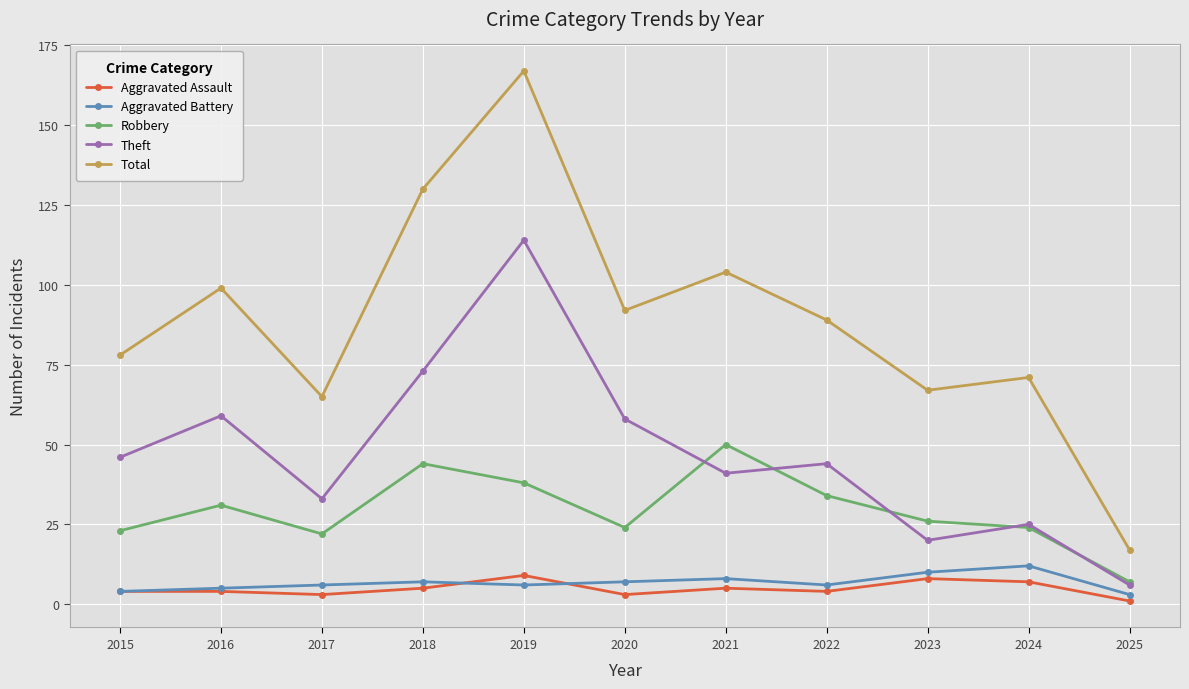

How many lines are shown in the chart?

5